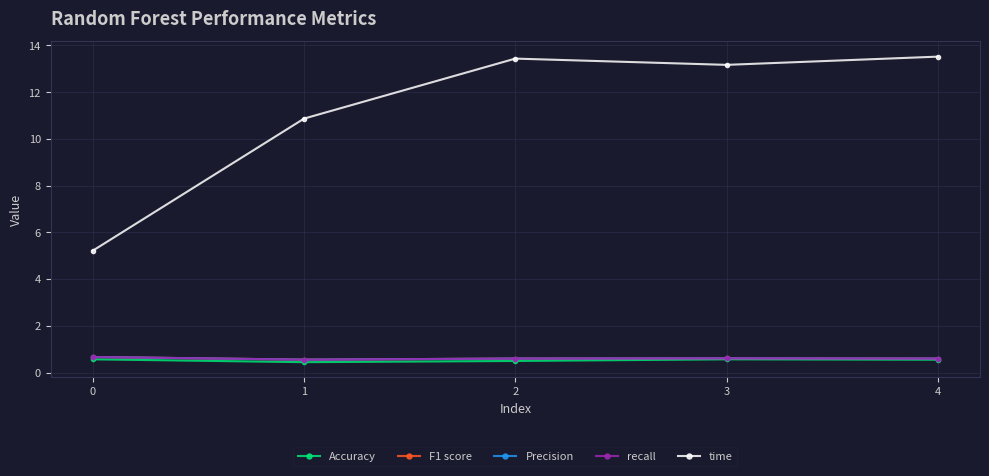

What is the difference between the maximum and minimum values in the Accuracy series?

0.1